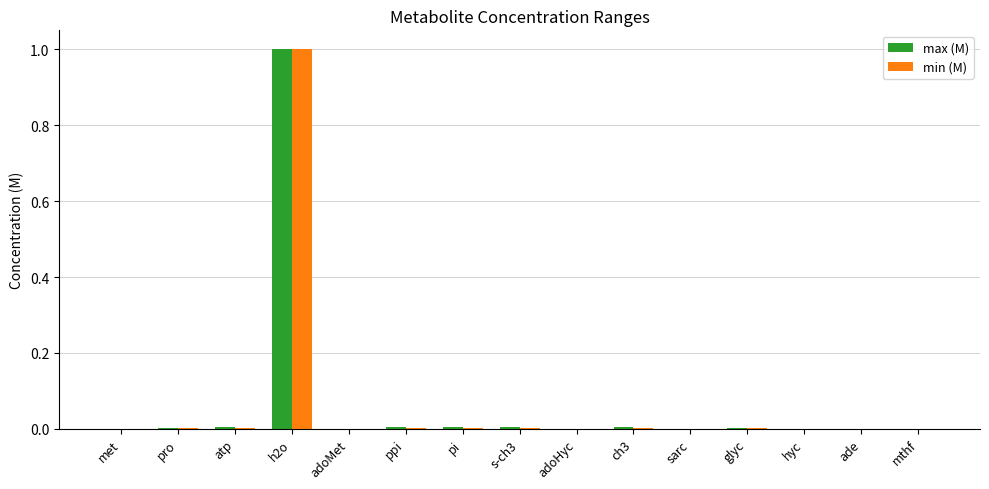

True or false: min (M) has a value of 0.0 at adoHyc.

True